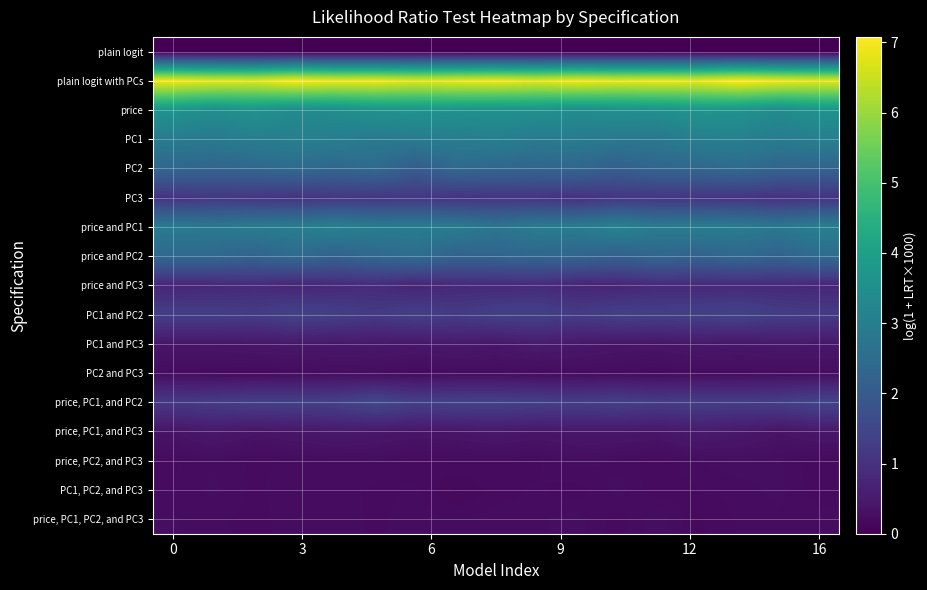

What is the maximum value shown in the chart?

7.1